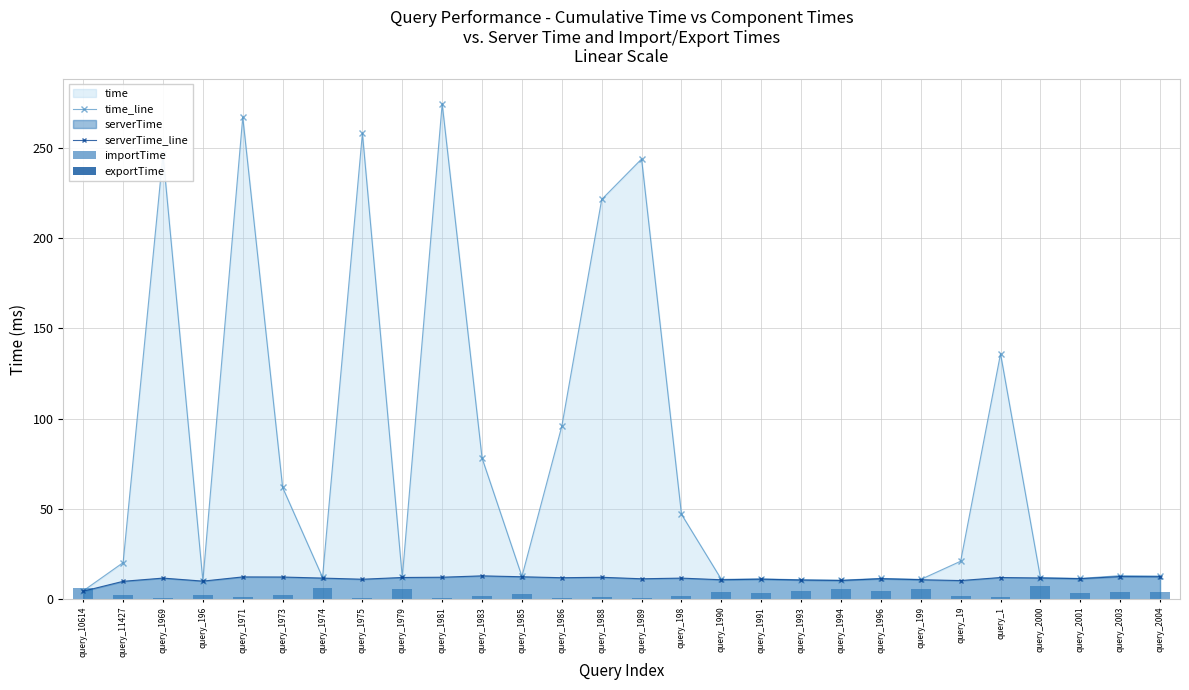

The importTime series shows 2.0 at query_198. True or false?

True